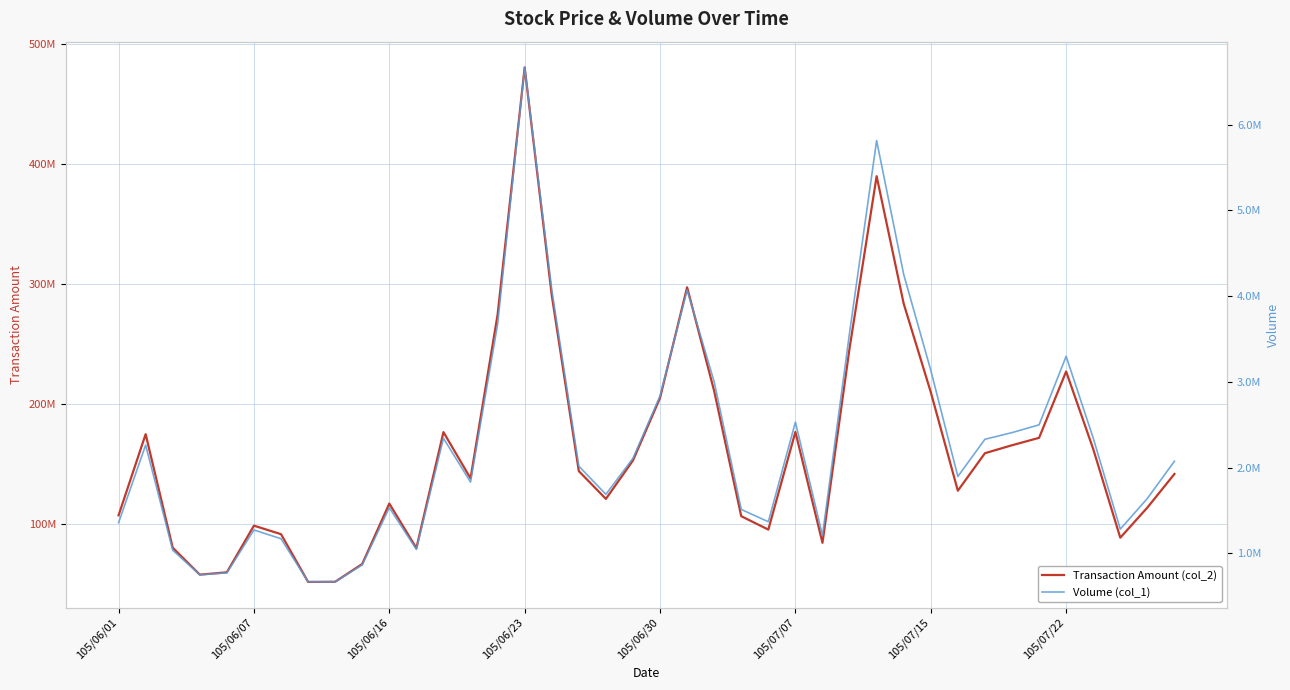

What are all the series names shown in the legend?

Transaction Amount (col_2), Volume (col_1)